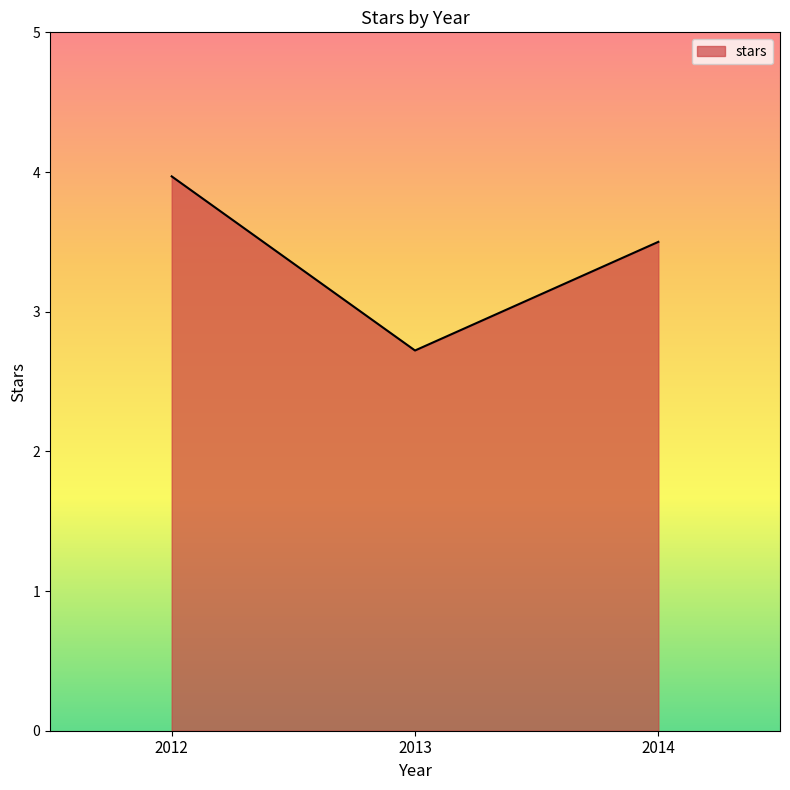

Where is the data nearest to the value 3?

2013